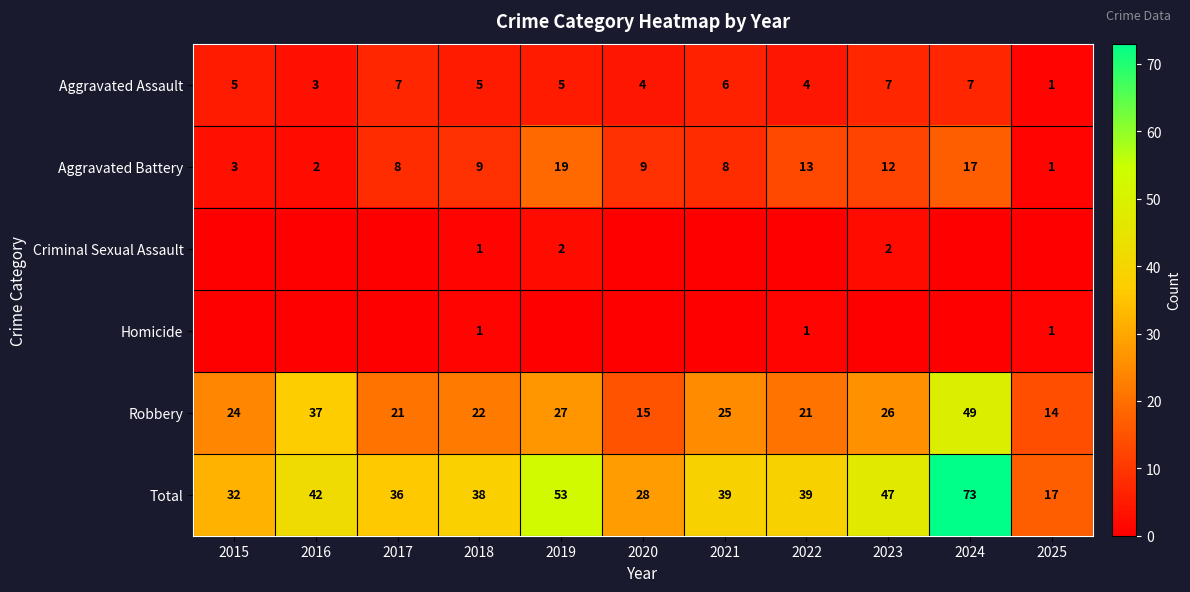

The Total series shows 42 at 2016. True or false?

True